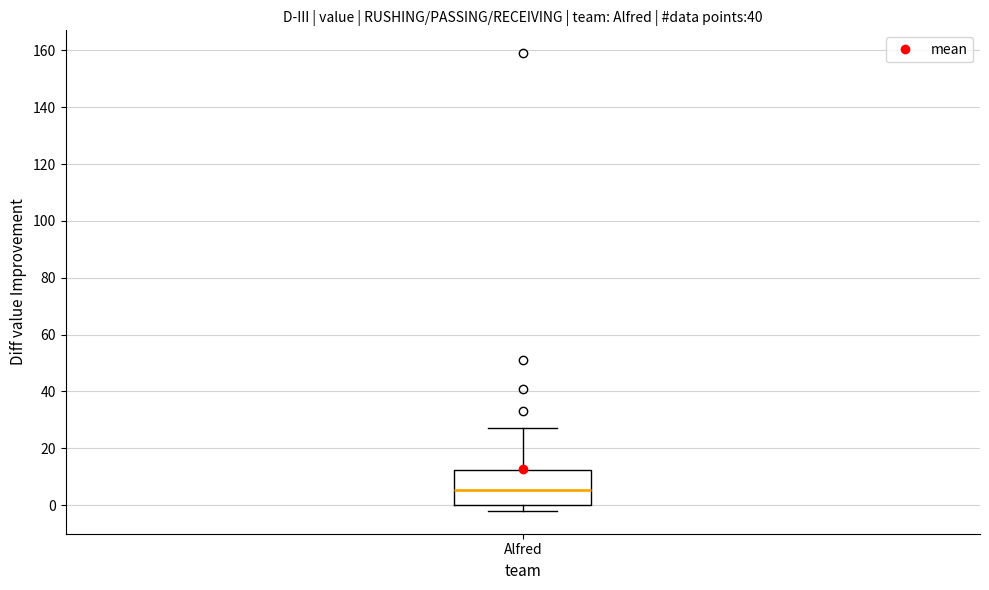

Where does the median line of the box for Alfred sit on the y-axis? The values are not printed on the chart, so give them approximately, as read against the axis.

6